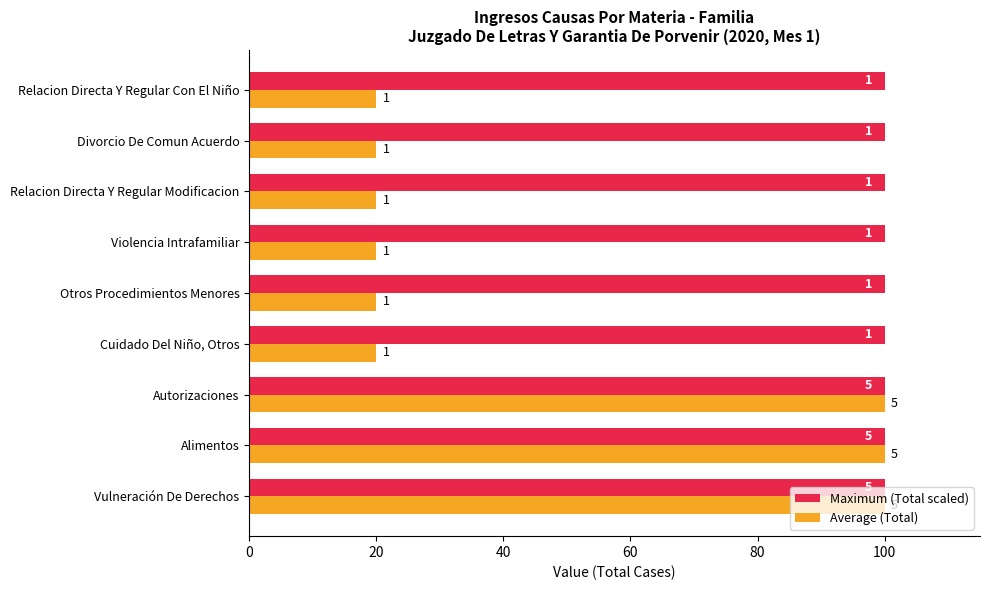

What are all the series names shown in the legend?

Maximum (Total scaled), Average (Total)